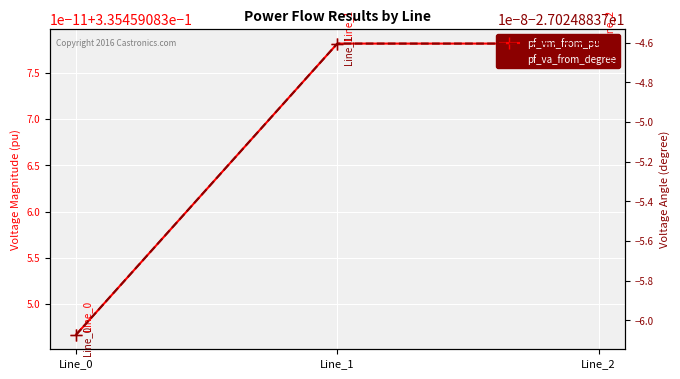

At which label is pf_vm_from_pu closest to 0?

Line_0